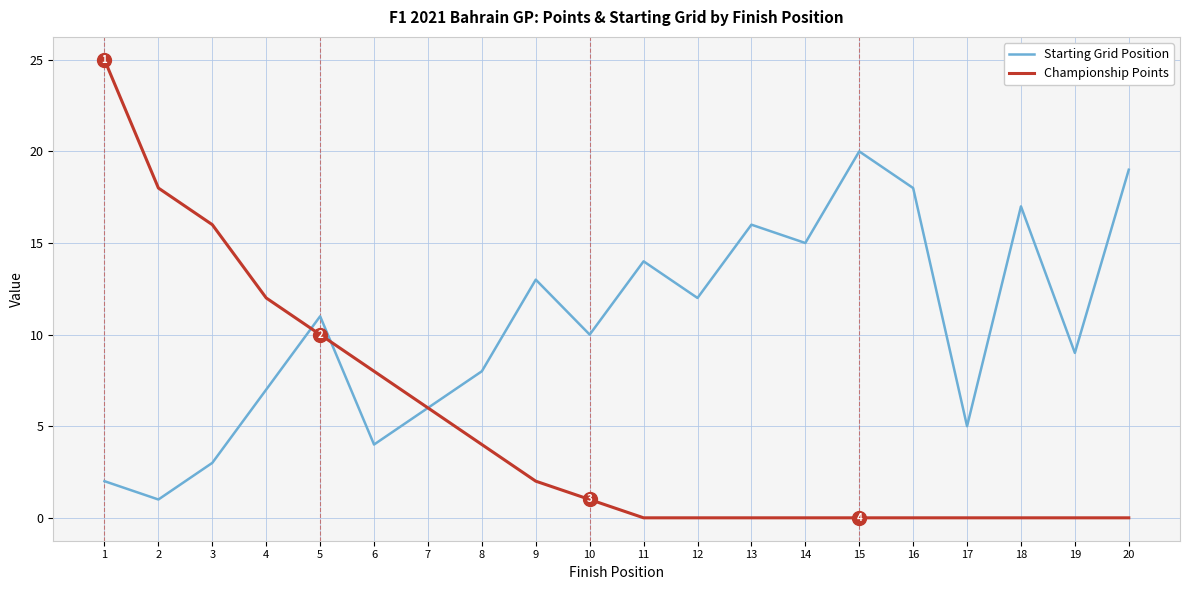

The Starting Grid Position series shows 14 at 11. True or false?

True